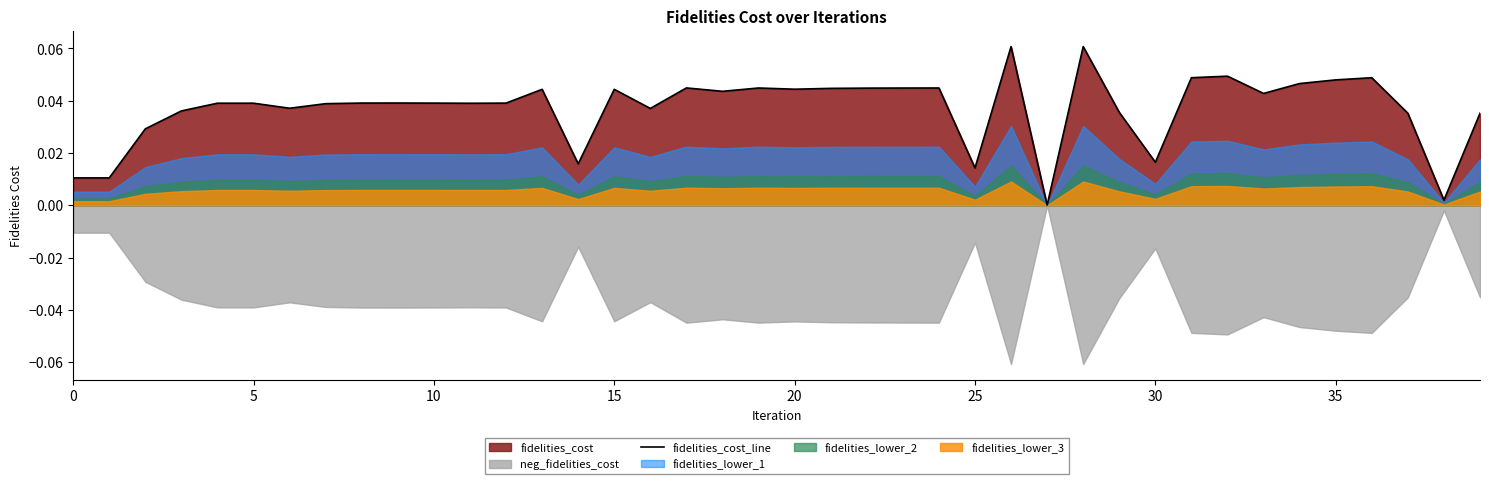

What is the label of the 12th point from the left?

11